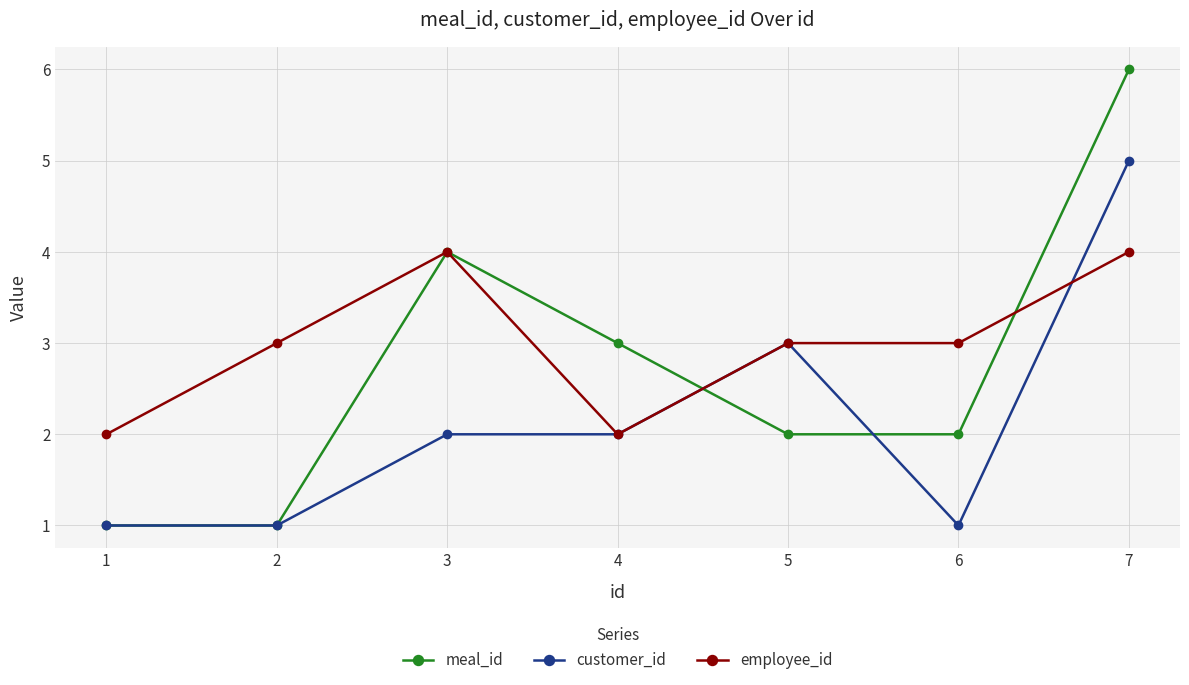

How many lines are shown in the chart?

3